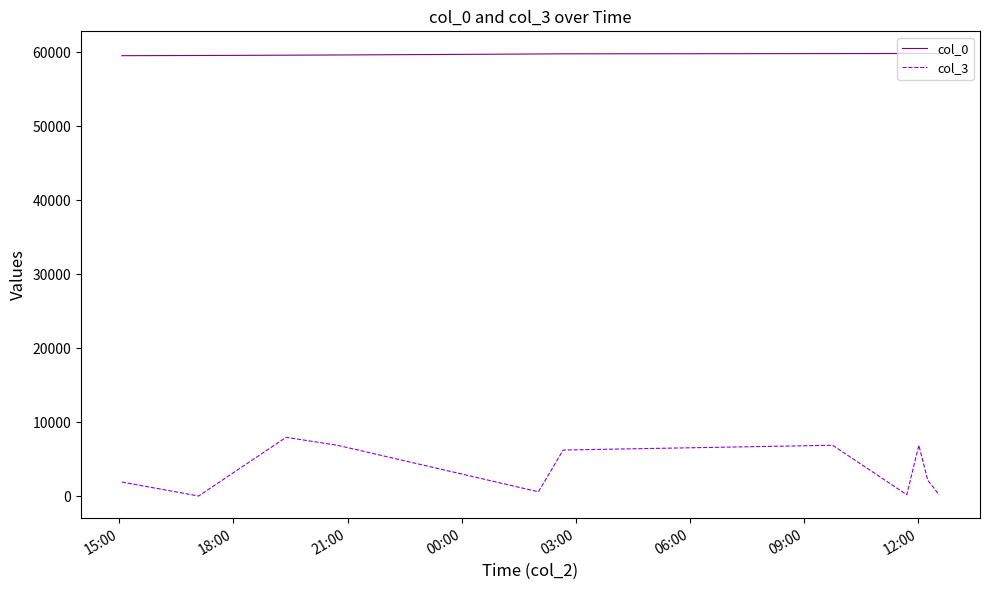

What are all the series names shown in the legend?

col_0, col_3